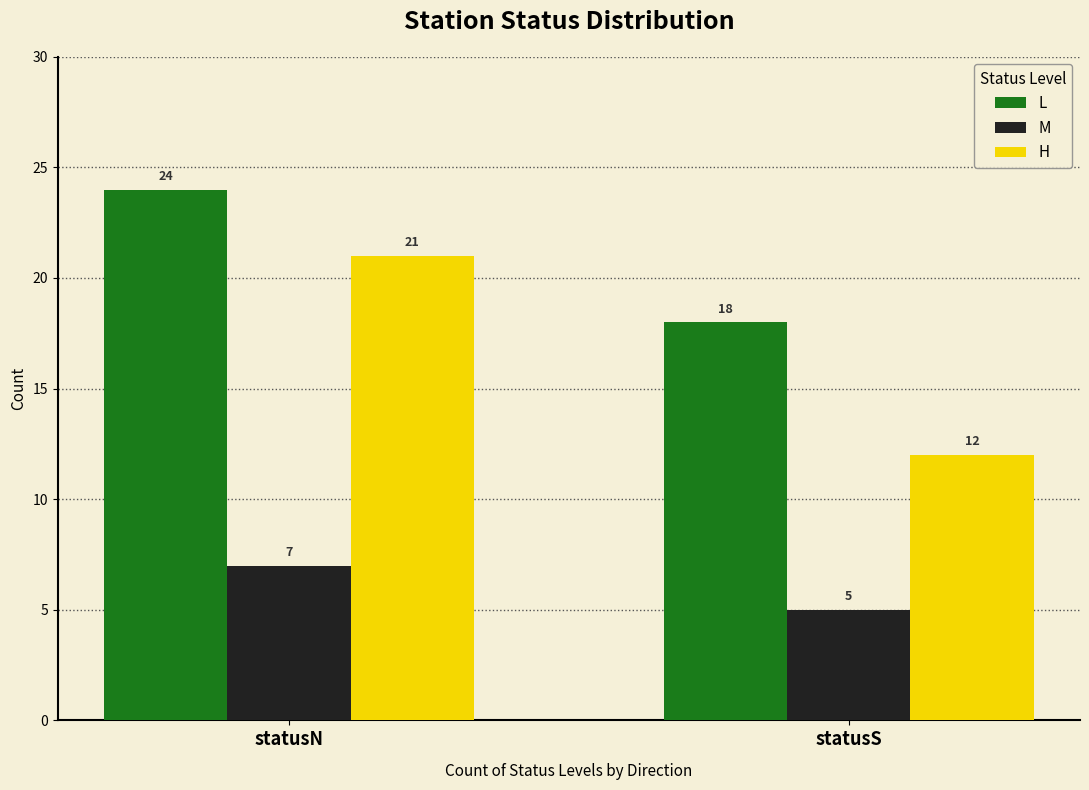

What is the sum of the M values at statusS and statusN?

12